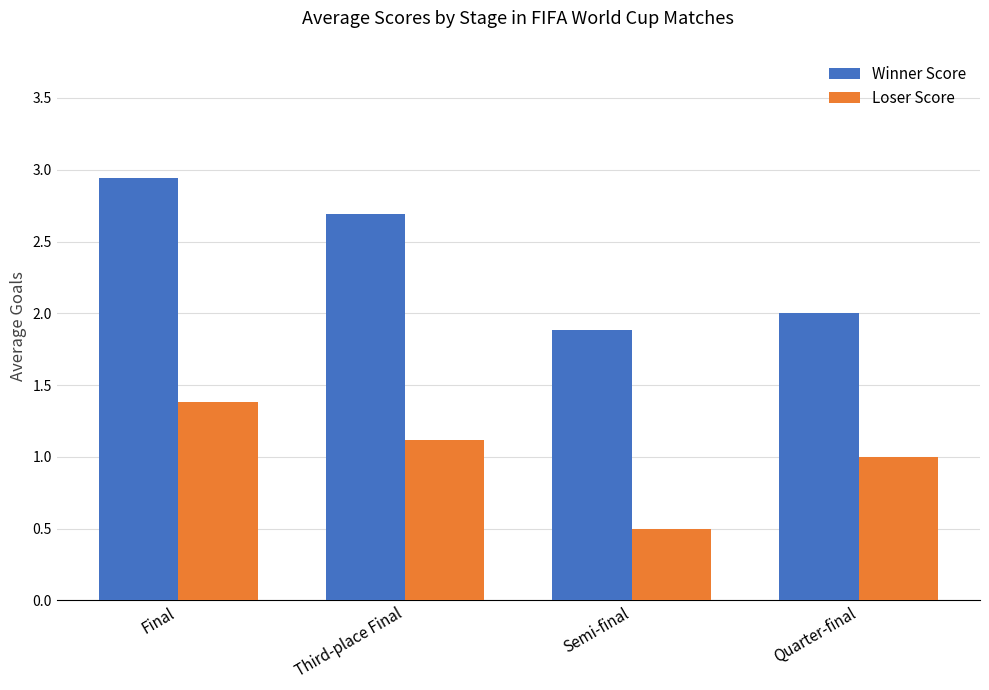

Rank the series at Semi-final from highest to lowest value.

Winner Score, Loser Score